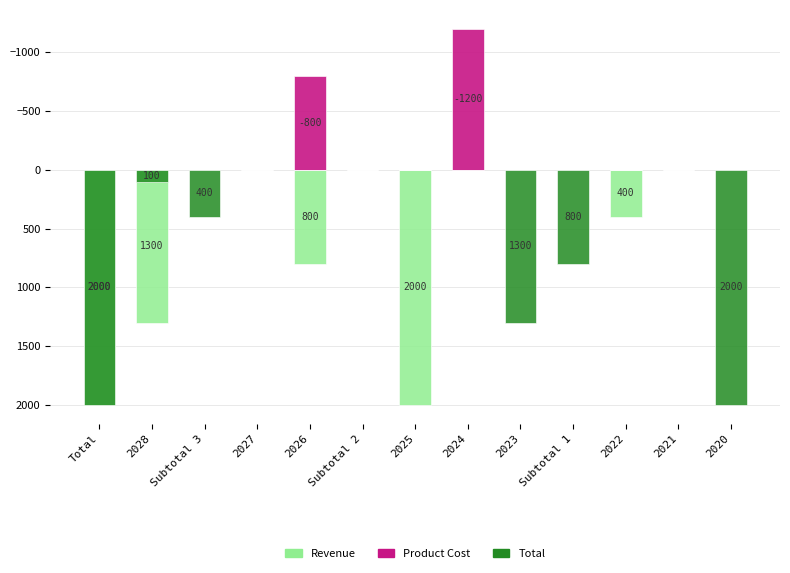

Rank the series at Subtotal 2 from highest to lowest value.

Revenue, Product Cost, Total